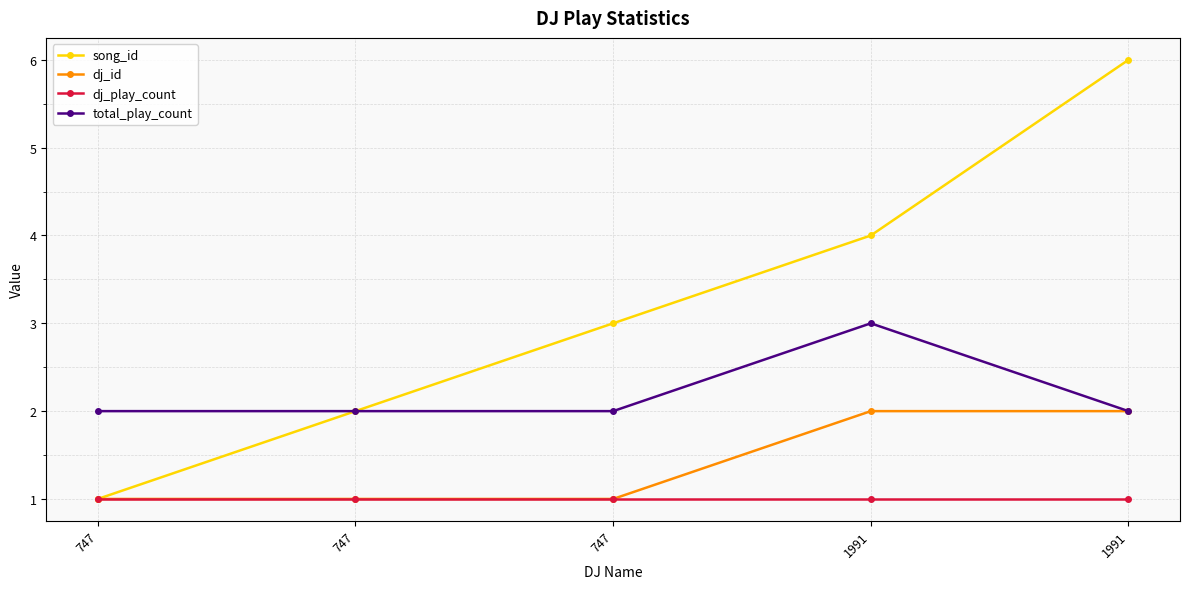

Which series has the widest spread of values?

song_id